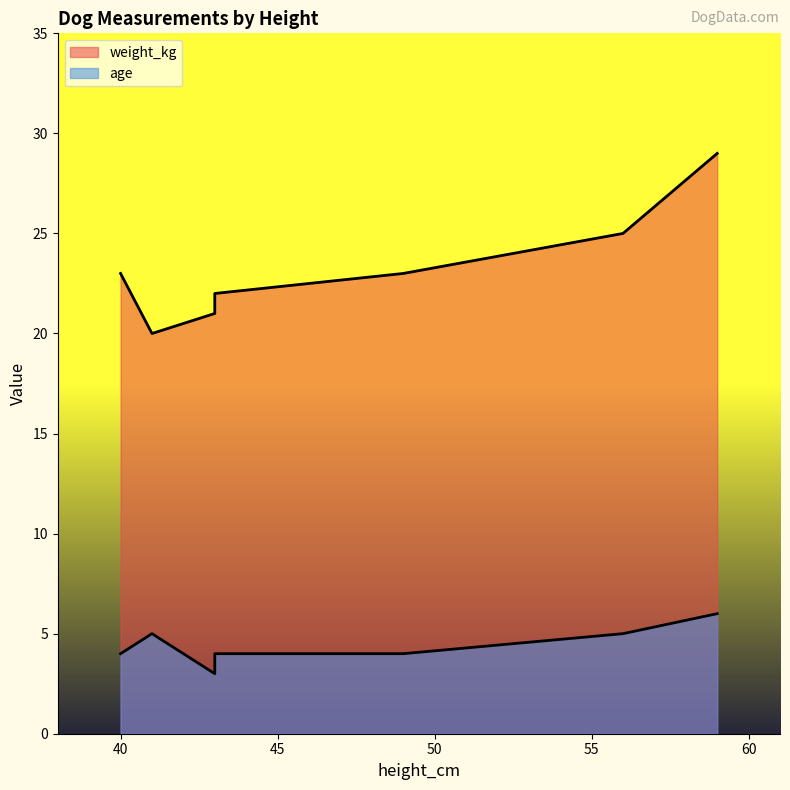

At which category does the chart reach its peak across all series?

59